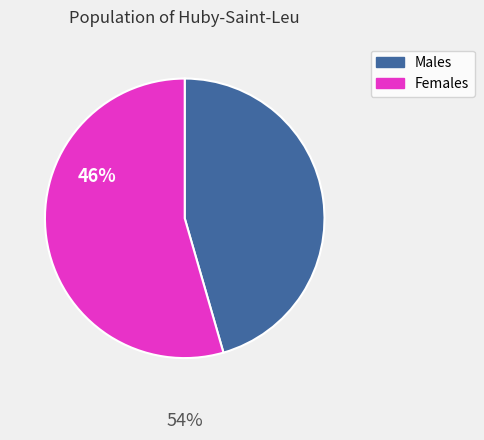

Approximately how many times larger is the value at Females compared to Males?

1.2